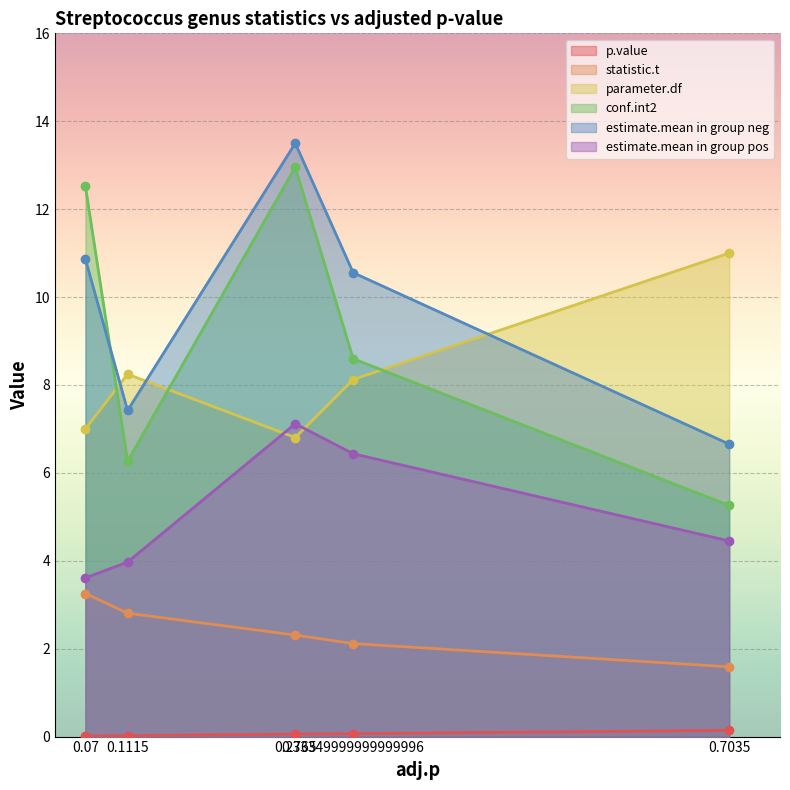

What is the average value of the p.value series?

0.1